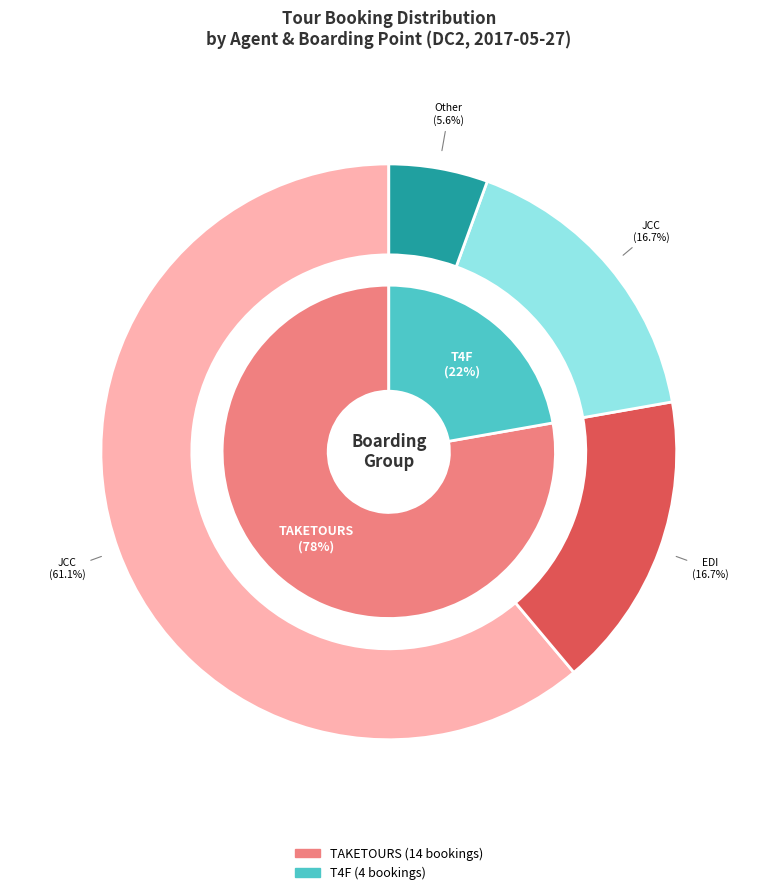

Combined, do TAKETOURS and T4F account for over 50%?

Yes